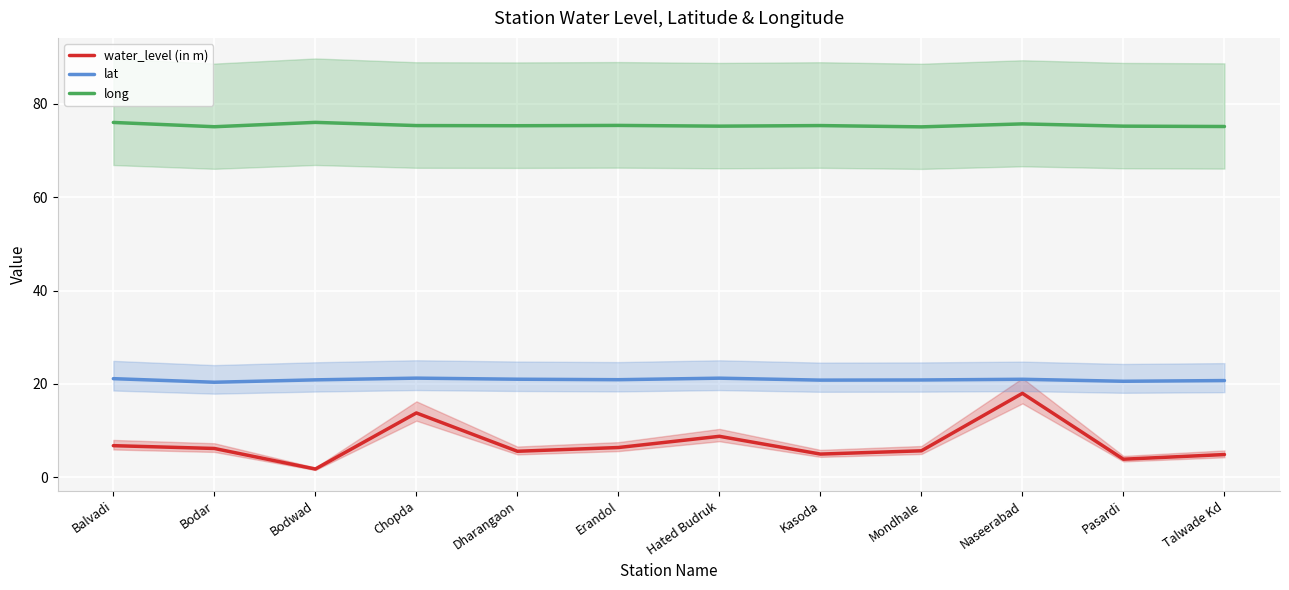

List the series in order of their overall mean, highest first.

long, lat, water_level (in m)